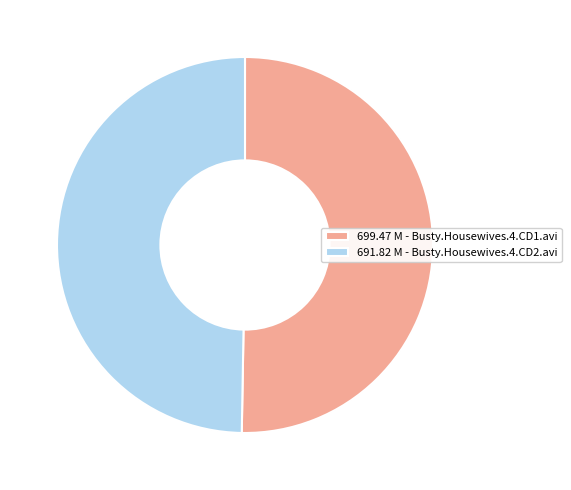

What is the ratio of the value at 699.47 M - Busty.Housewives.4.CD1.avi to the value at 691.82 M - Busty.Housewives.4.CD2.avi?

1.0